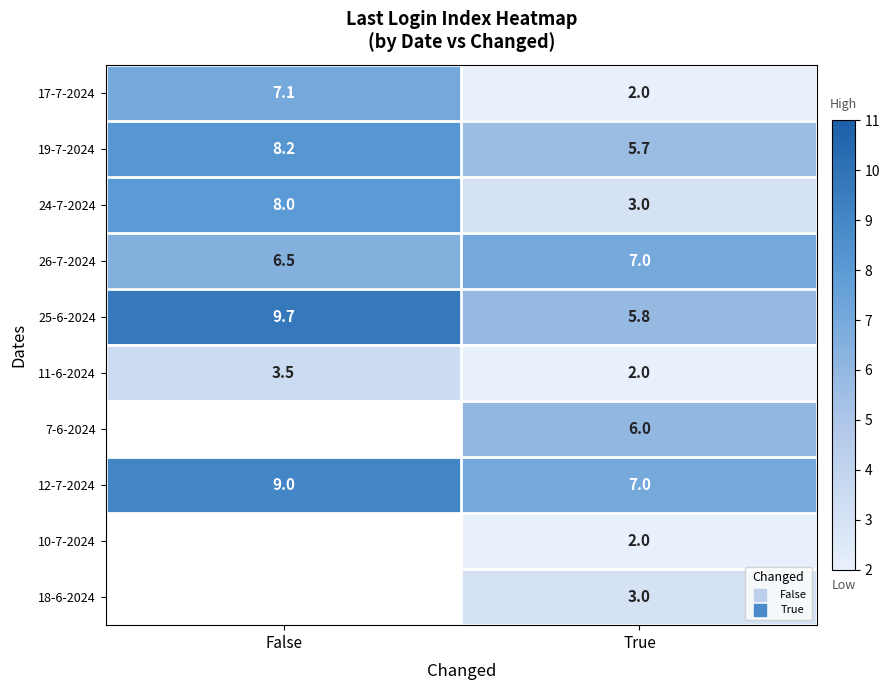

How many data points does each series have?

2